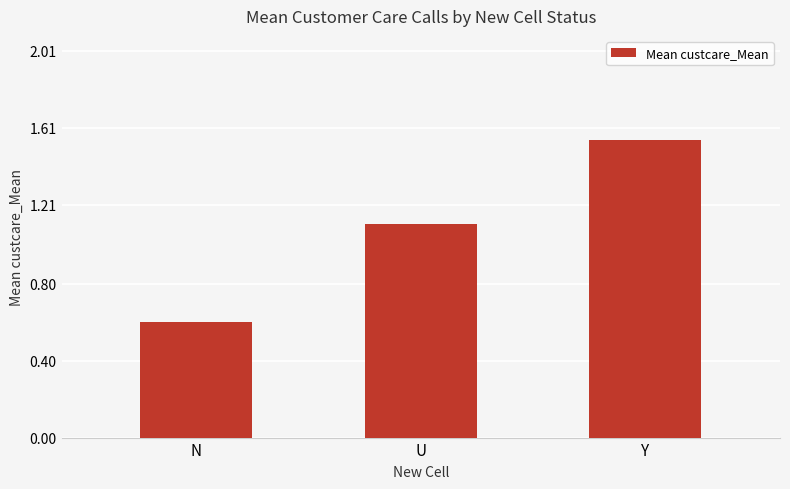

The value at U is 1.5. True or false?

False